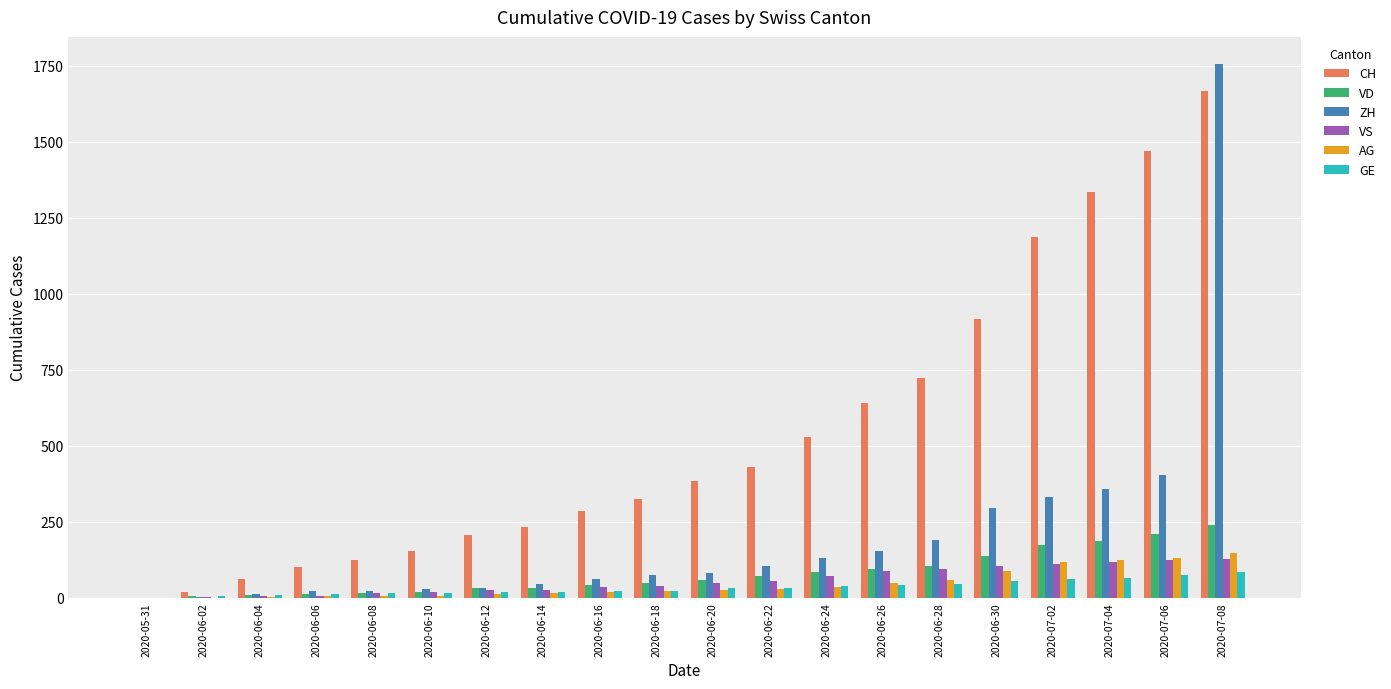

Is it true that CH equals 991 at 2020-06-26?

False